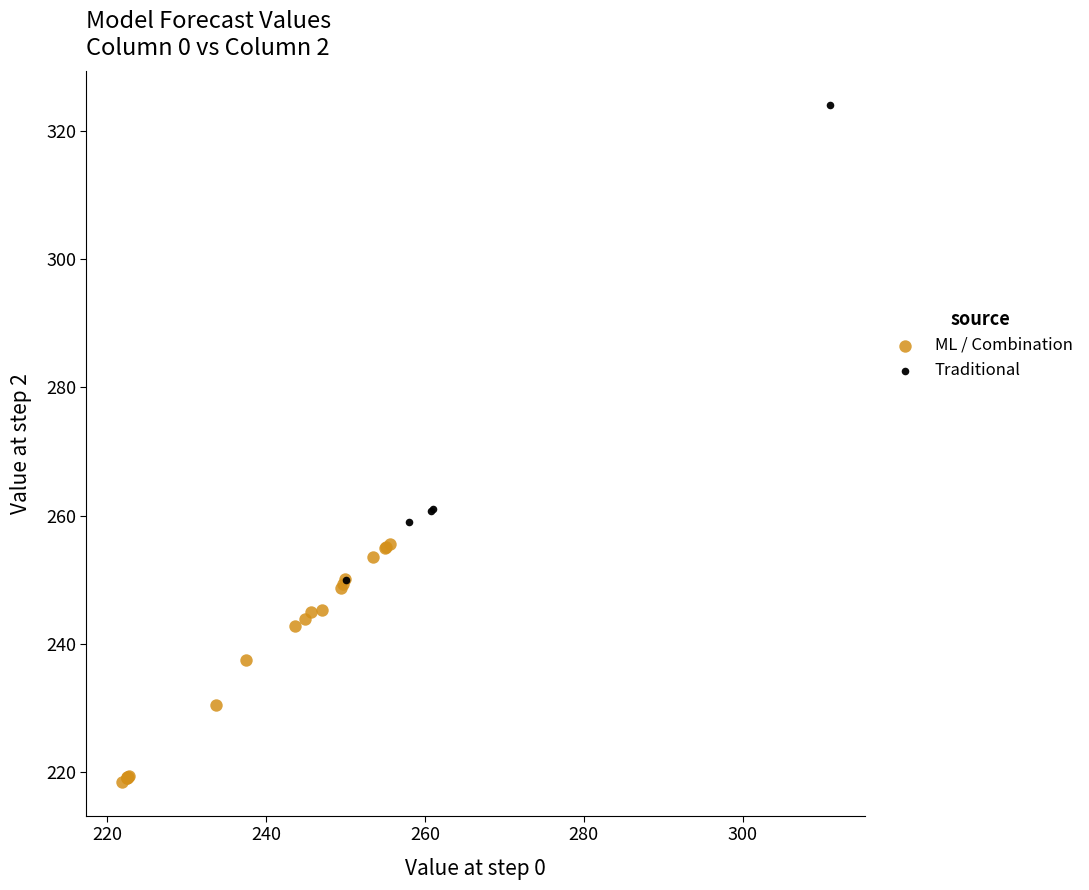

Which series contains the highest Y value?

Traditional